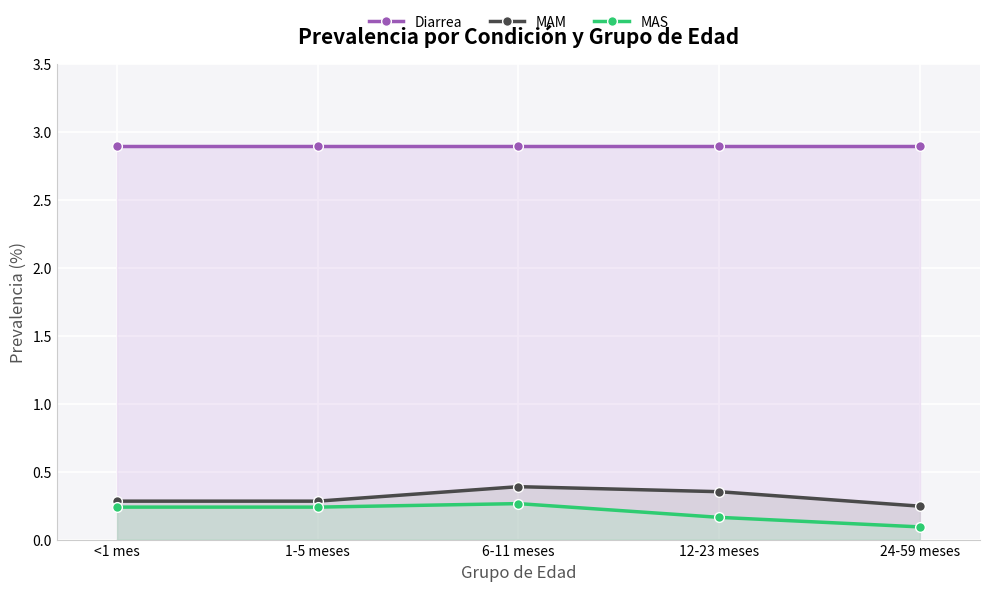

At which category is the sum across all series the highest?

6-11 meses